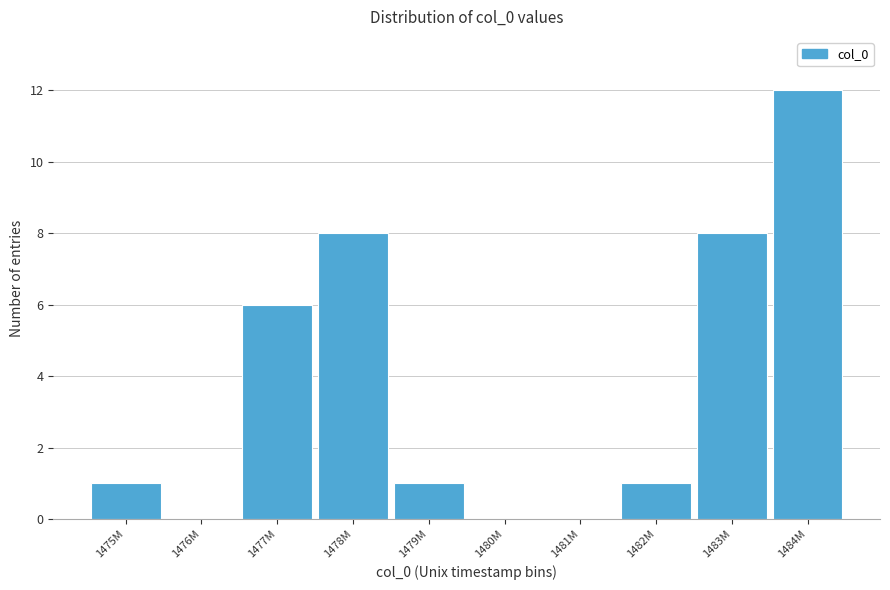

Reading left to right, what are all the values shown in this chart?

1475M=1	1476M=0	1477M=6	1478M=8	1479M=1	1480M=0	1481M=0	1482M=1	1483M=8	1484M=12